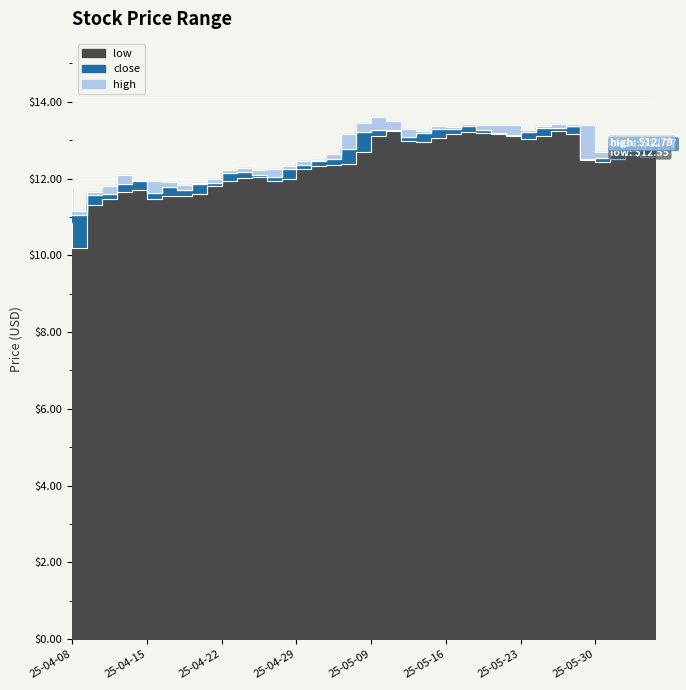

What is the label of the 28th point from the left?

2025-05-20